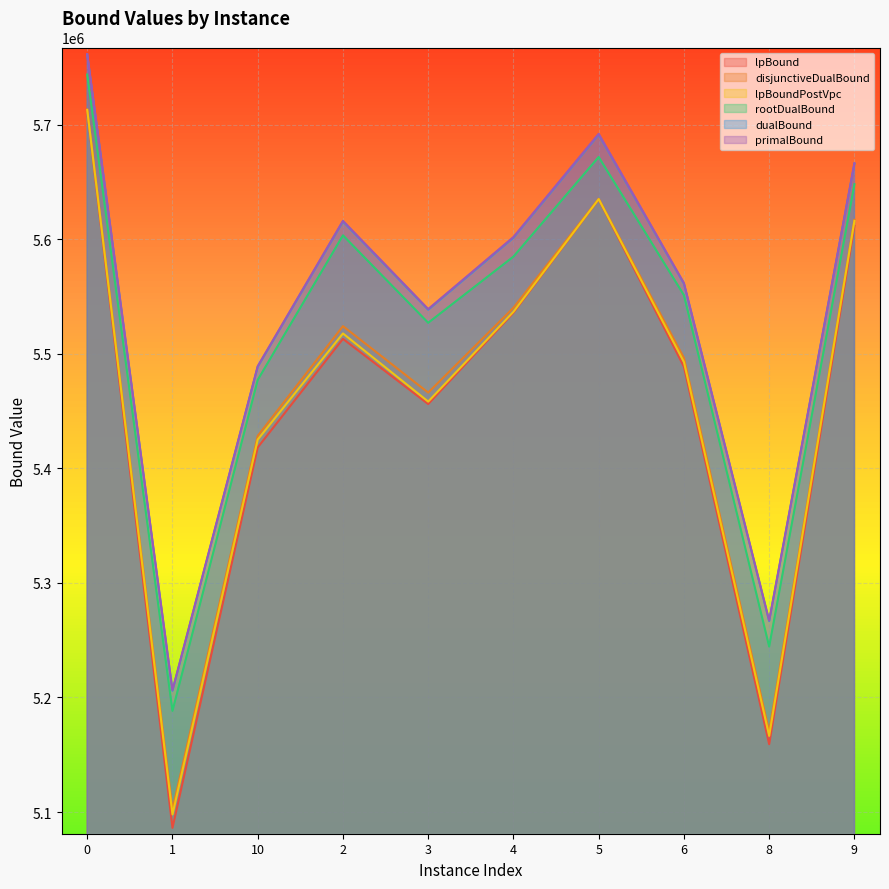

What is the label of the 7th point from the right?

2